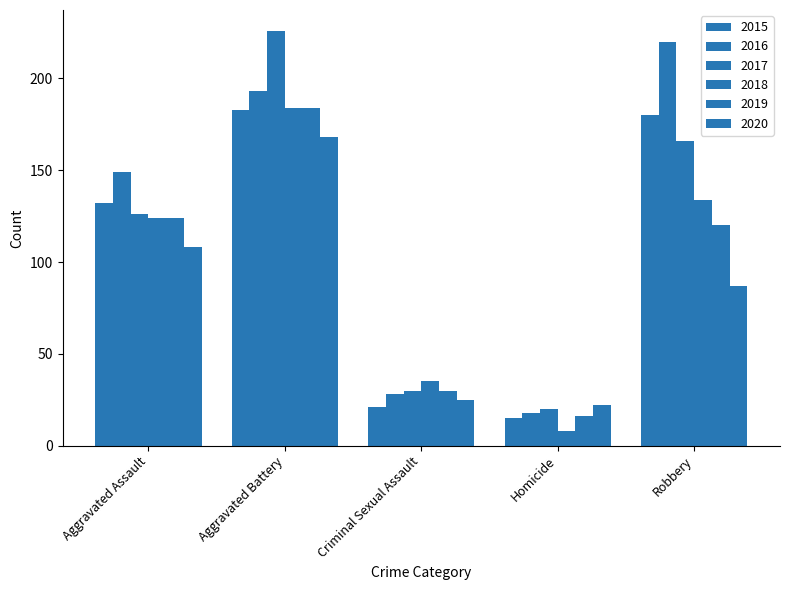

How many data points does each series have?

5